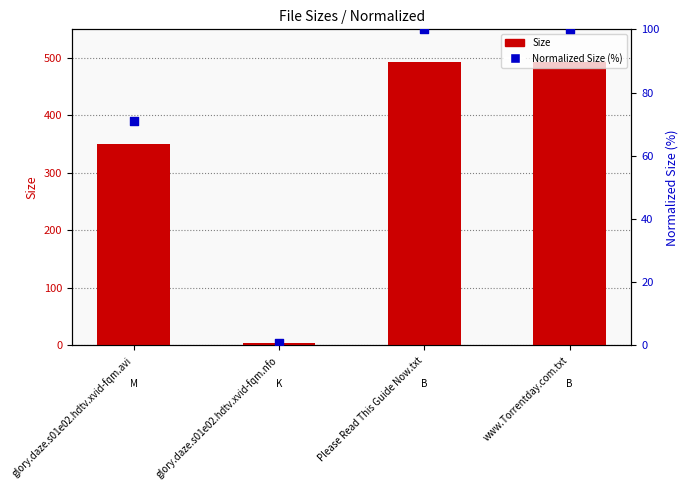

Which series reaches the maximum Y coordinate?

Size